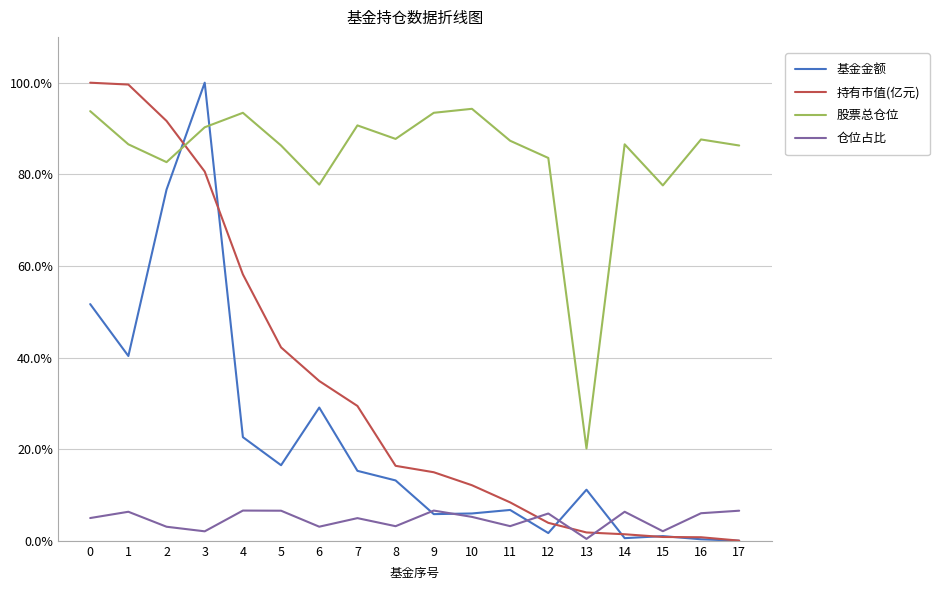

Does the chart have visible grid lines?

Yes